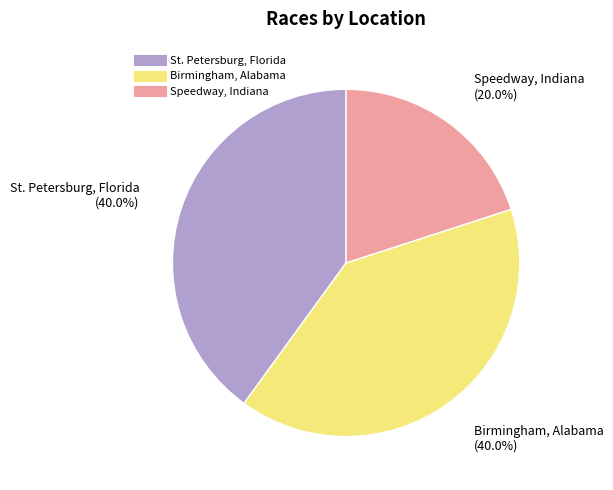

What is the ratio of the value at Speedway, Indiana to the value at St. Petersburg, Florida?

0.5